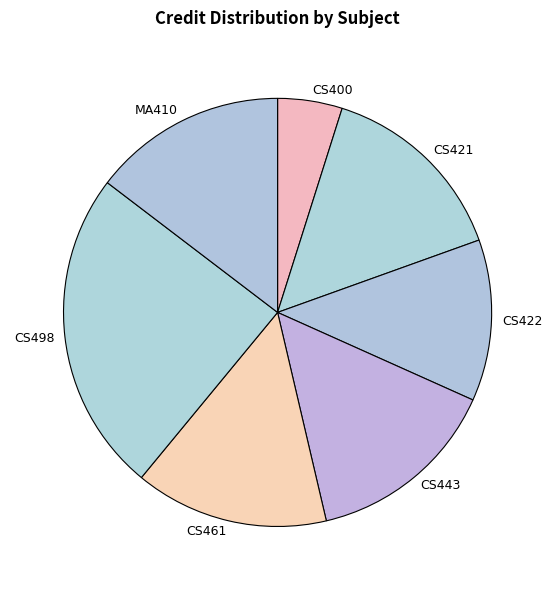

Which slice is the smallest?

CS400